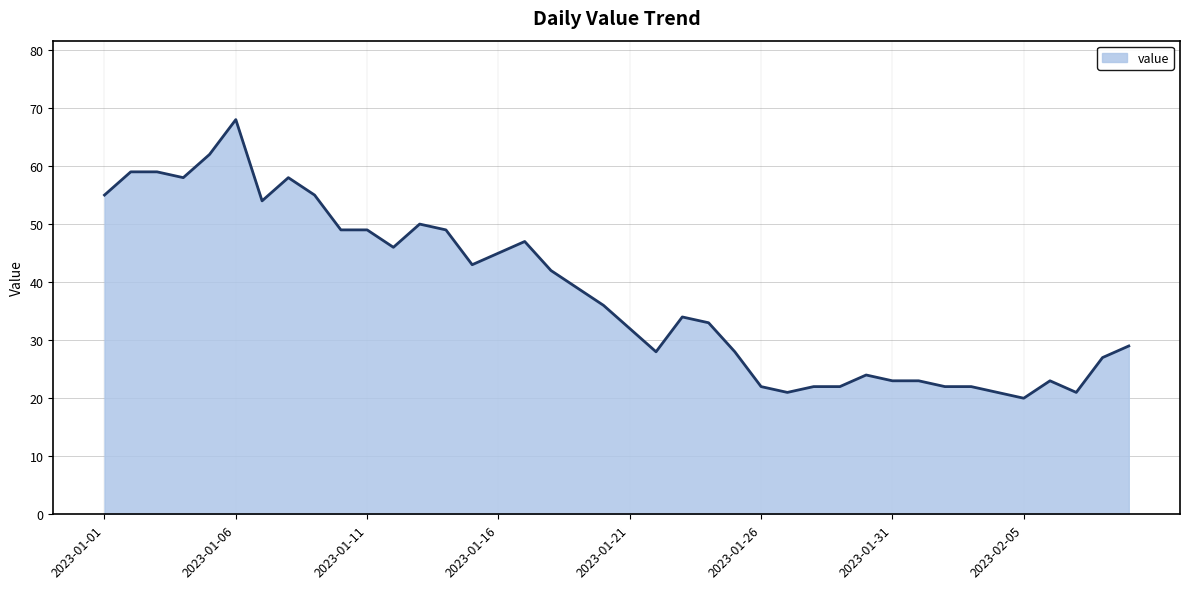

Does the chart display data point markers on the line(s)?

No